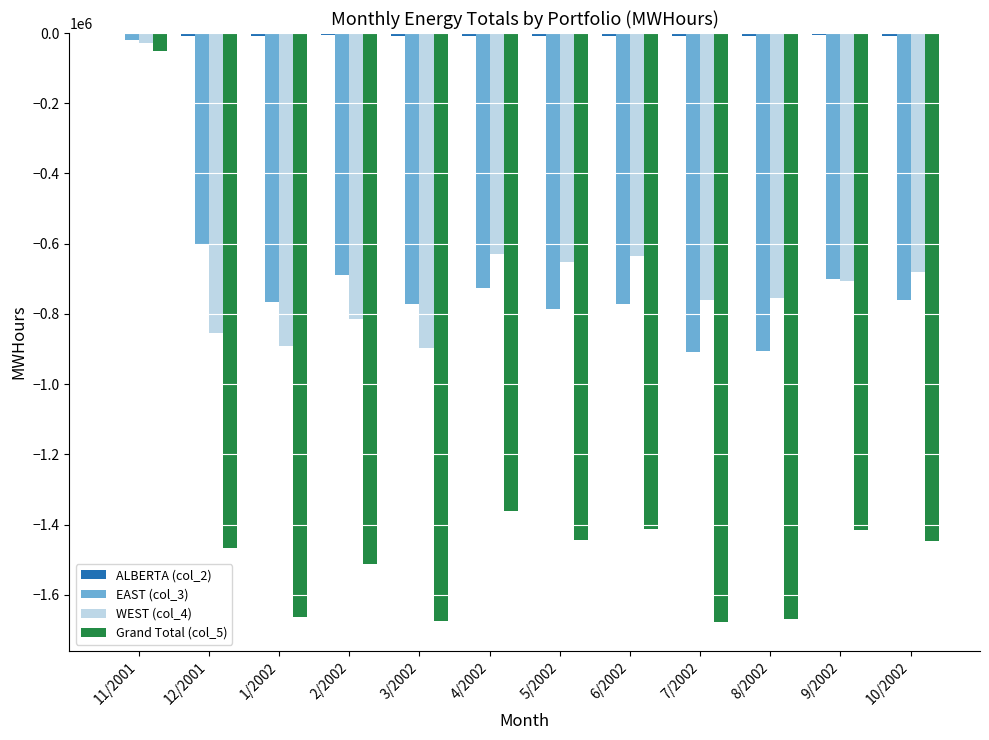

What value does the Grand Total (col_5) series have at 12/2001?

-1466039.1